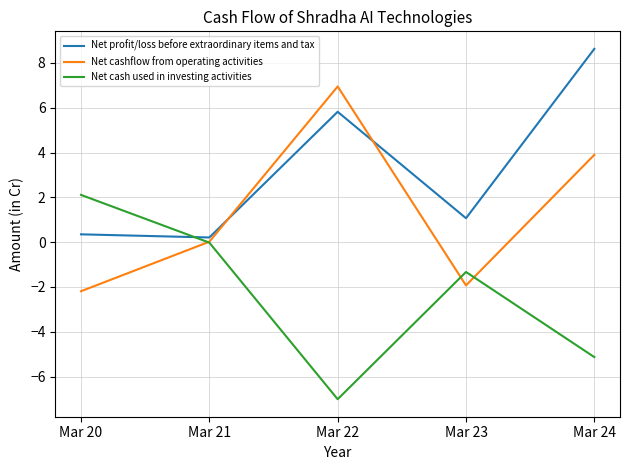

How many intersections are there between Net cashflow from operating activities and Net profit/loss before extraordinary items and tax?

2